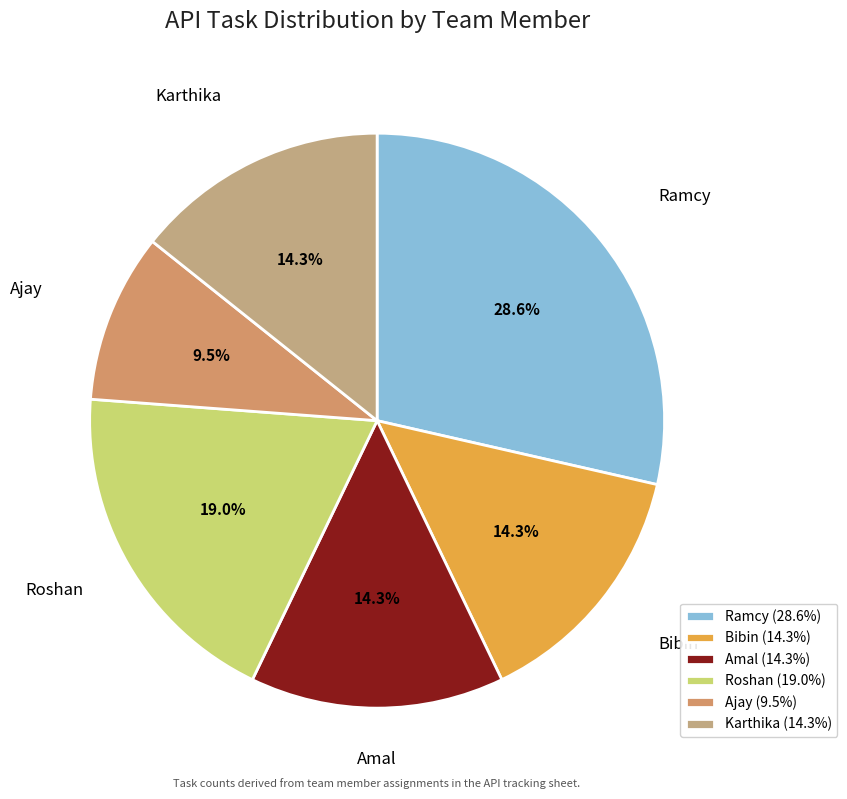

What is the change in value from Amal to Roshan?

+1